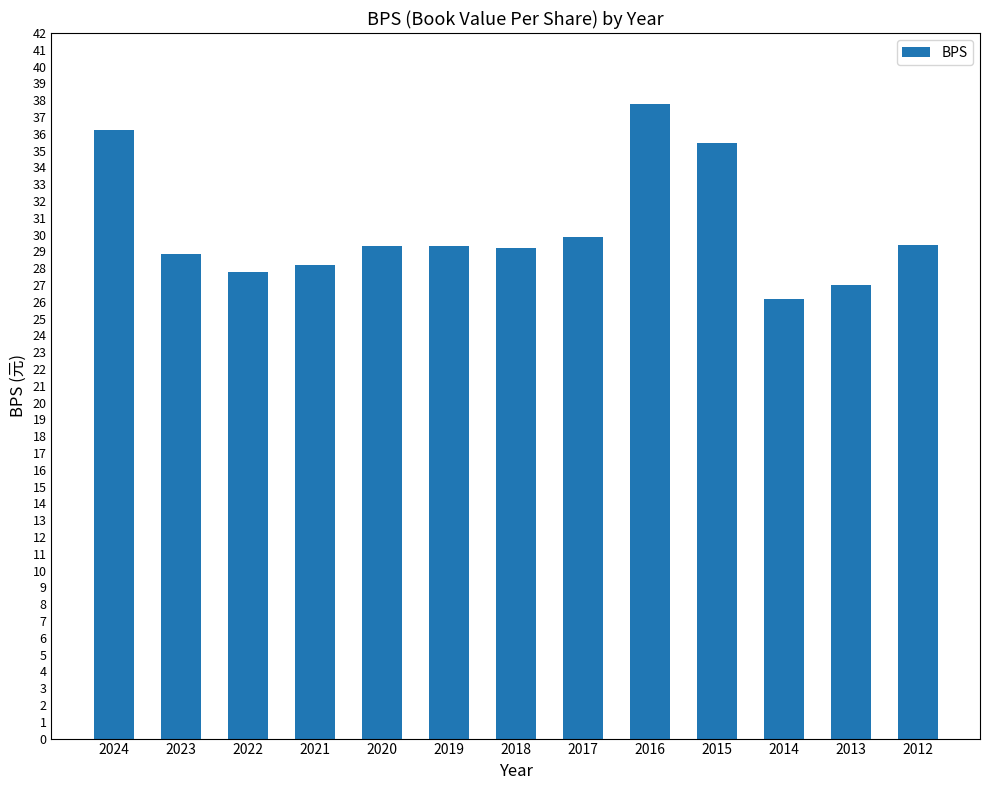

Approximately how many times larger is the value at 2019 compared to 2020?

1.0